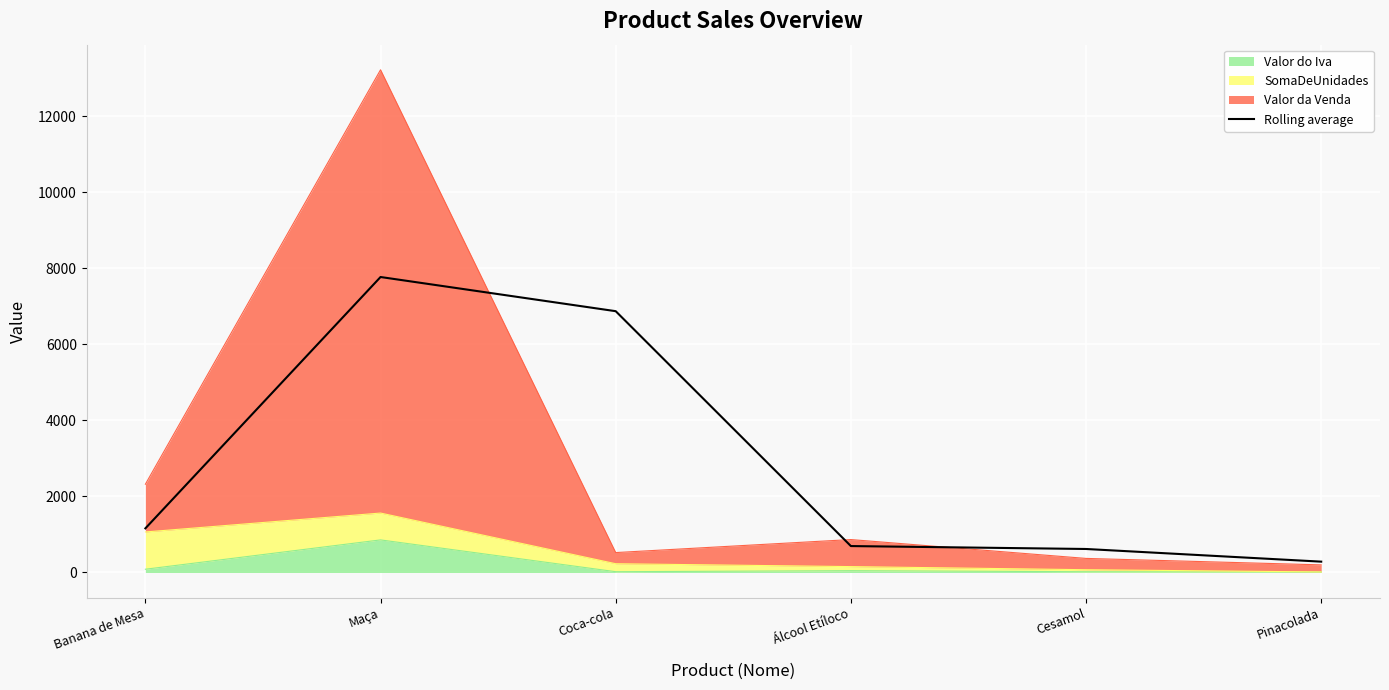

Reading right to left, transcribe all the data shown in this chart.

285.3	618.2	695.1	6872.1	7770.9	1160.7